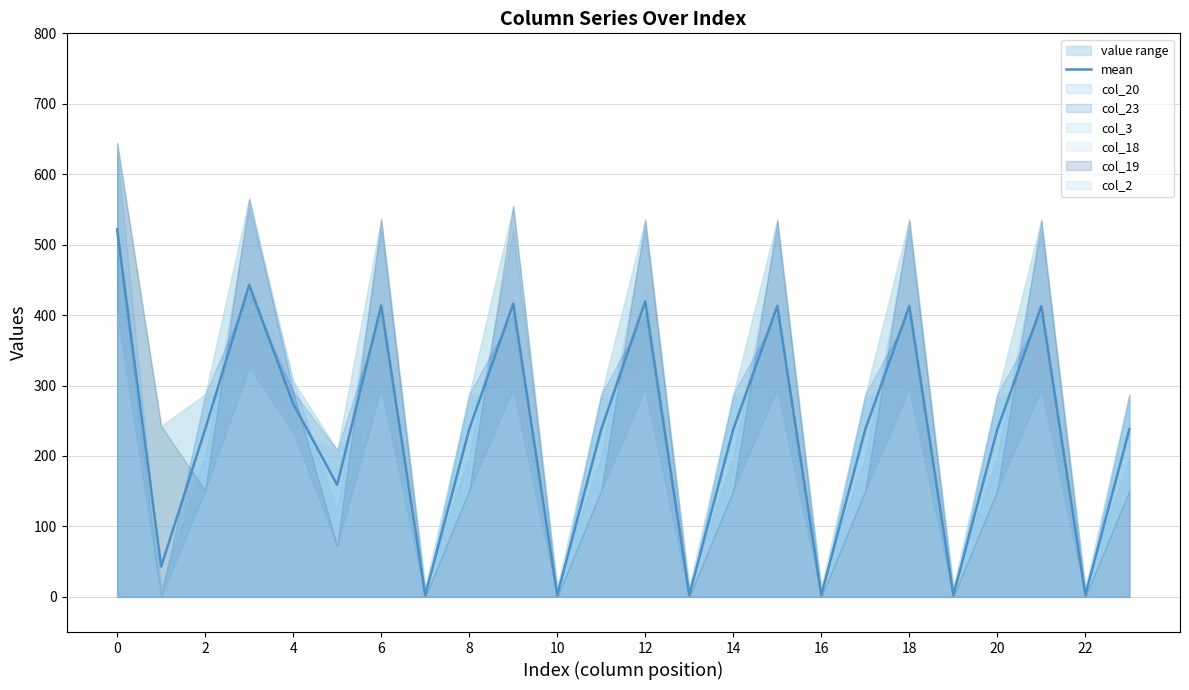

What is the difference between the maximum and minimum values?

519.3